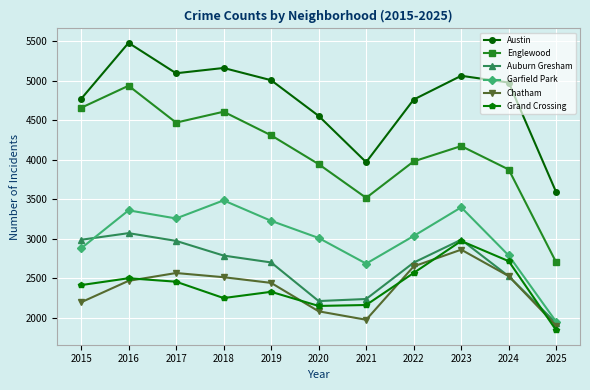

At how many categories does at least one series exceed 3219?

11